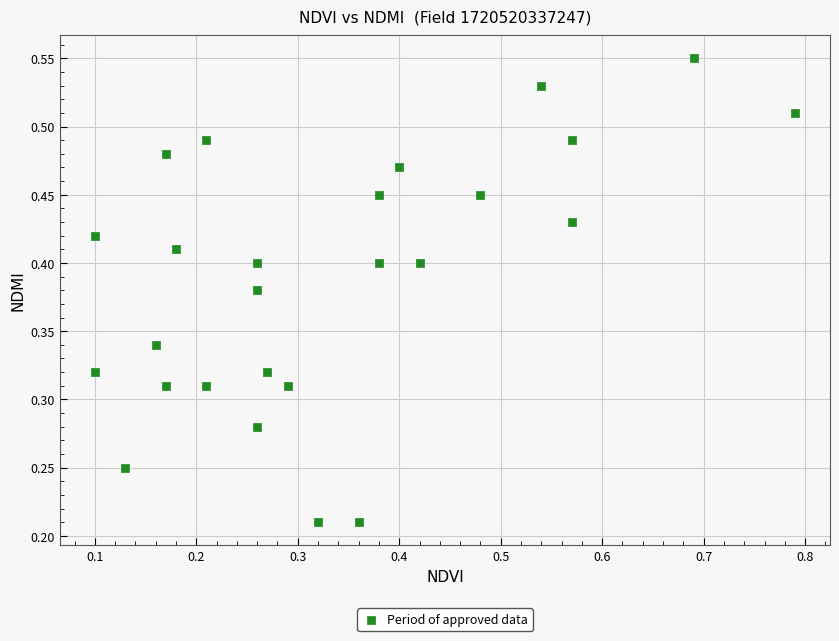

What is the range of X values (max minus min)?

0.7